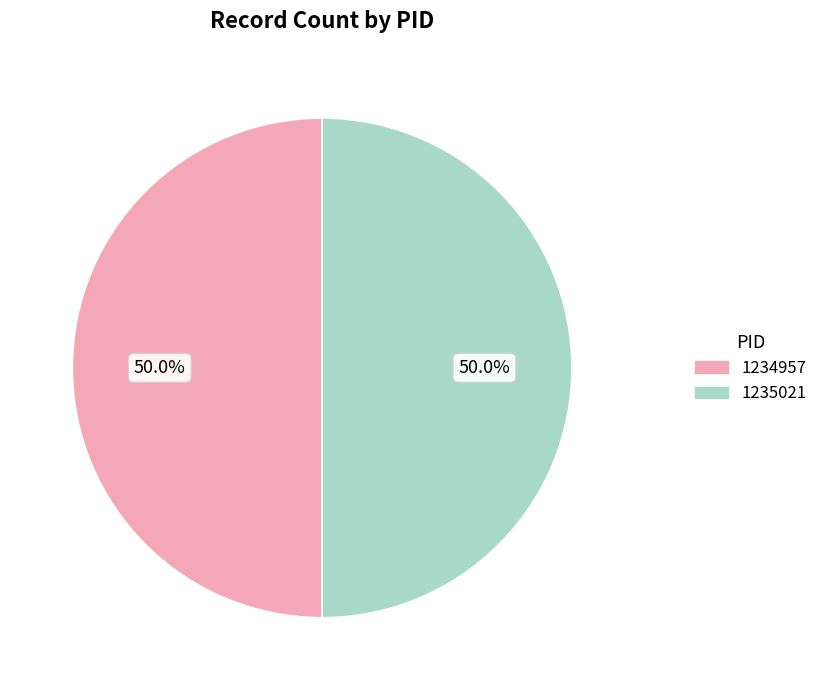

To the nearest percent, what percentage of the pie is 1235021?

50%